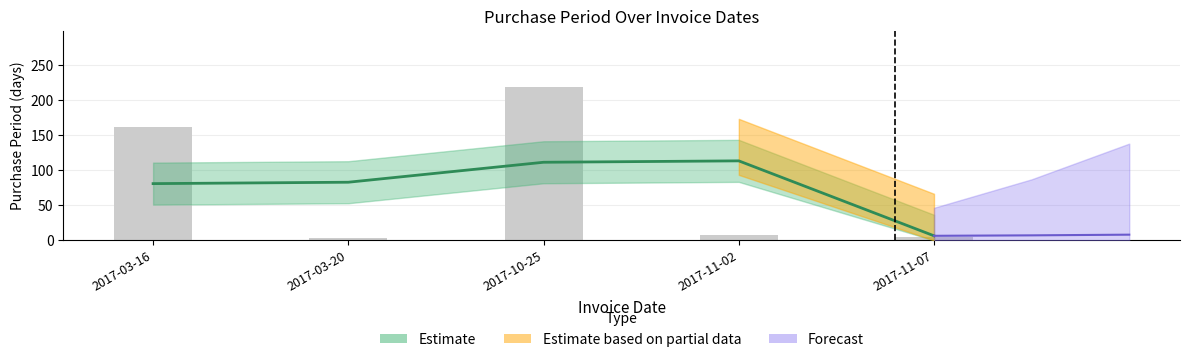

What is the maximum value shown in the chart?

219